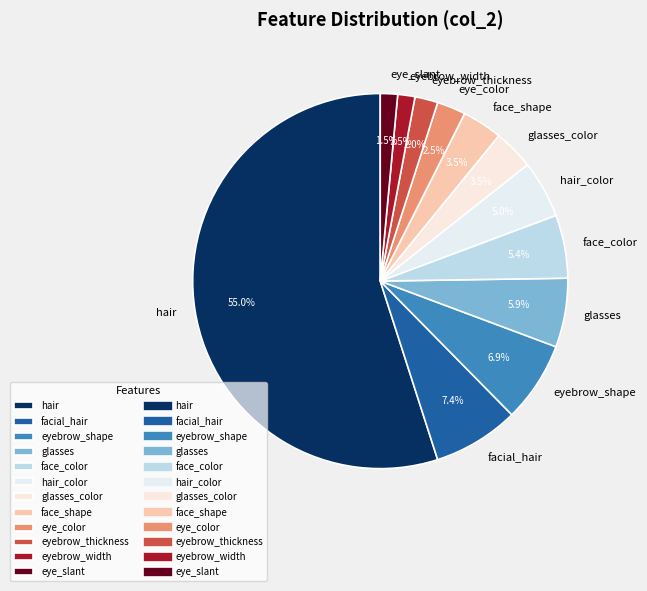

To the nearest percent, what is the average slice percentage?

8%